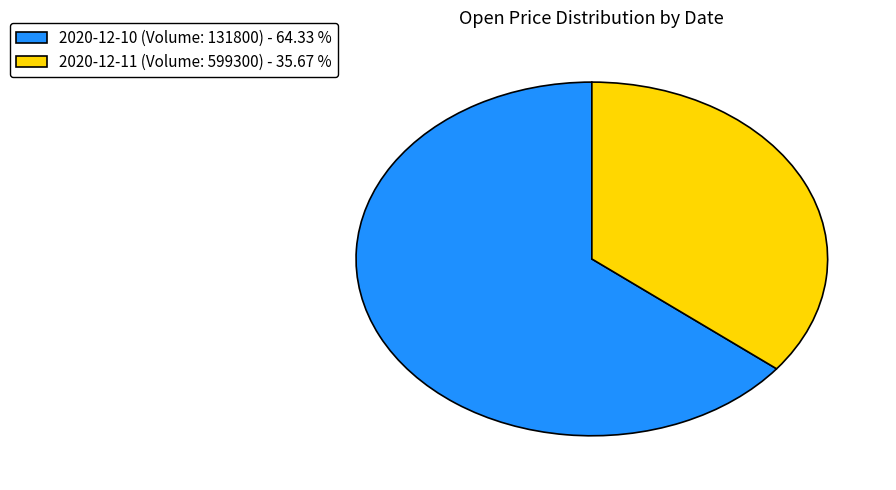

Is there any slice that represents more than half of the pie?

Yes